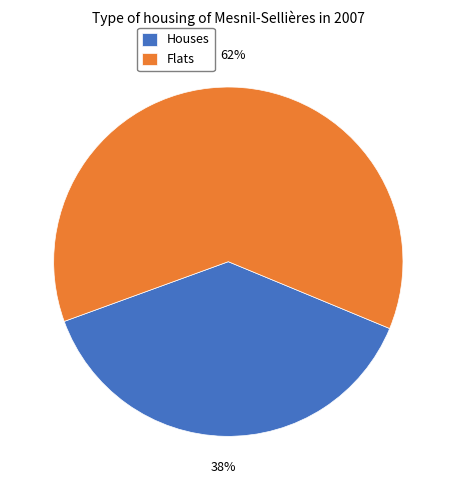

To the nearest percent, what is the difference between the largest and smallest slice percentages?

24%